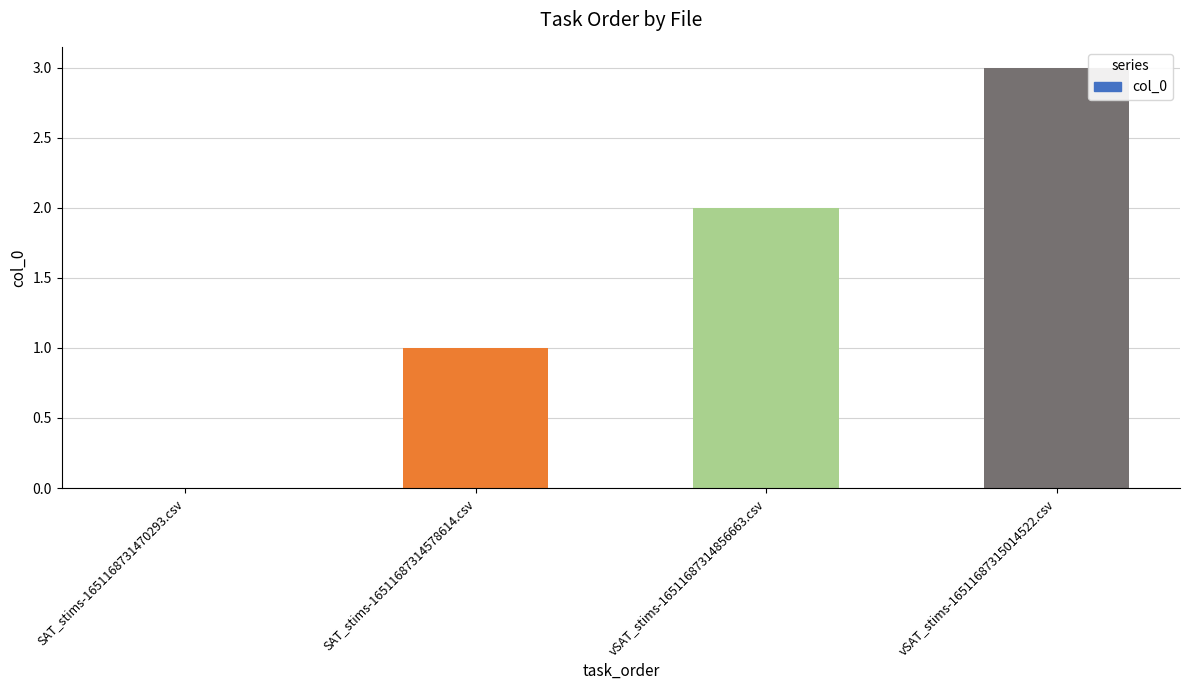

At which category does the chart reach its peak across all series?

vSAT_stims-16511687315014522.csv